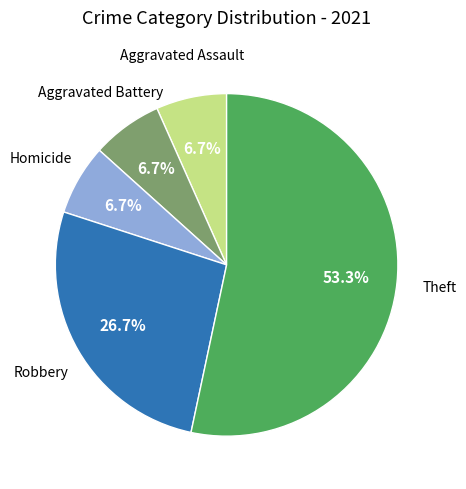

Is there a majority slice in this chart?

Yes